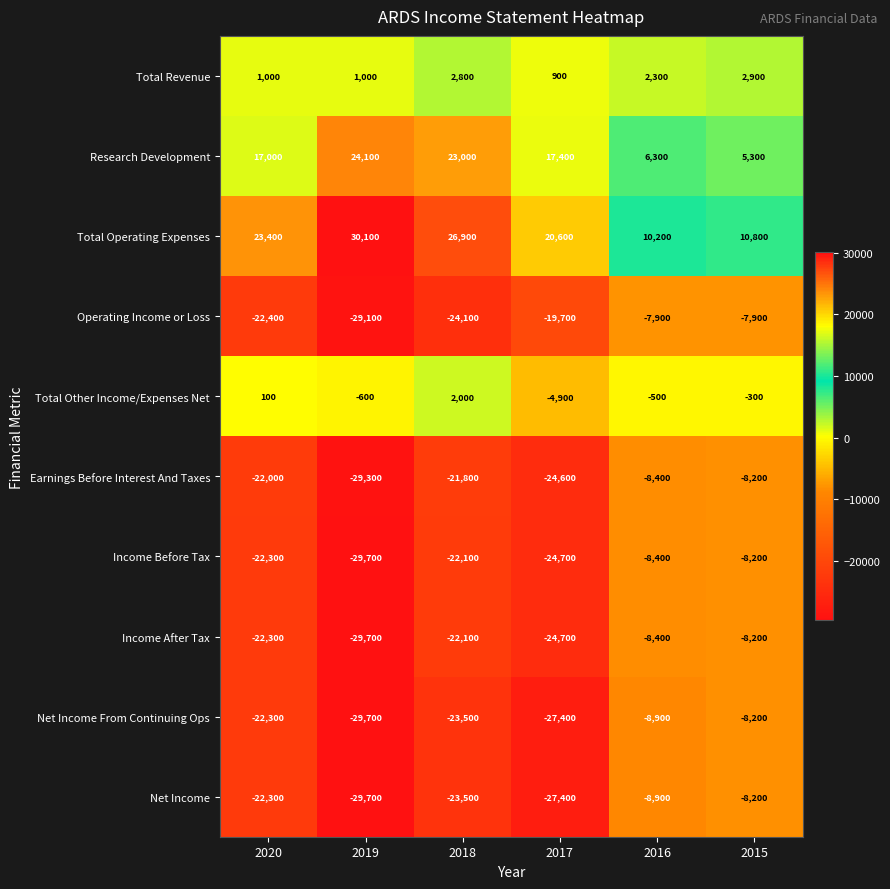

Which series changed the most between 2020 and 2016?

Operating Income or Loss